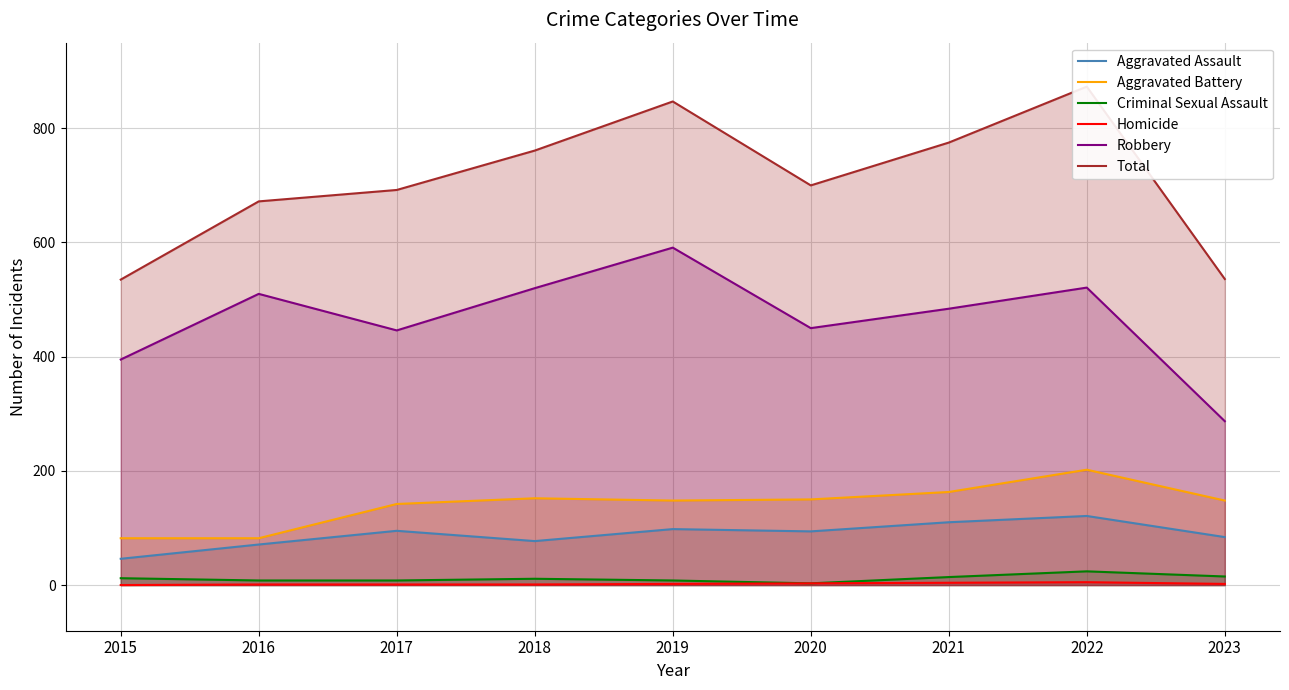

What is the sum of all Criminal Sexual Assault values?

103